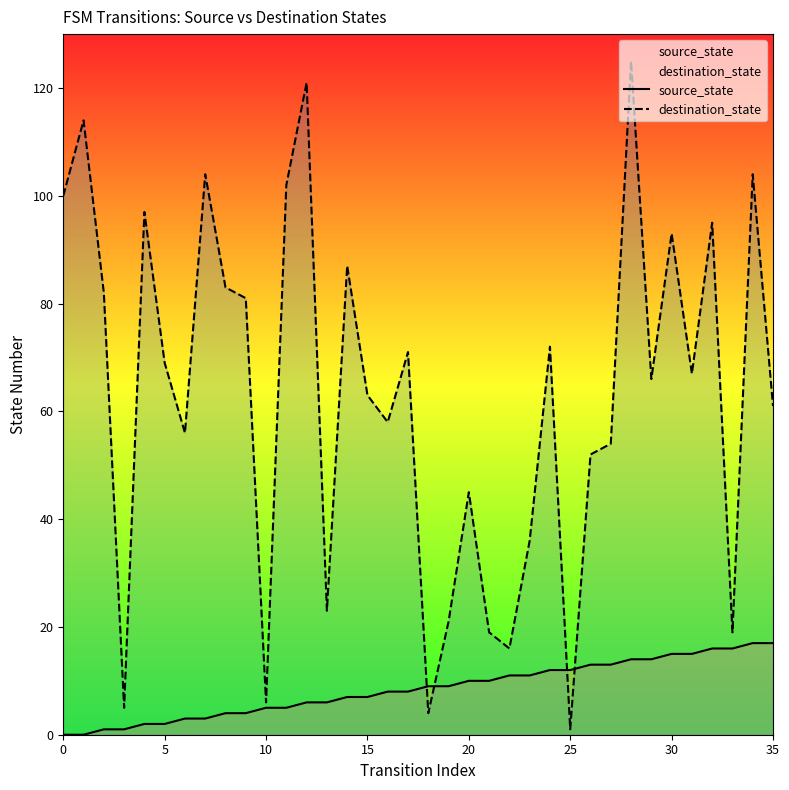

What is the difference between the destination_state values at 18 and 35?

57